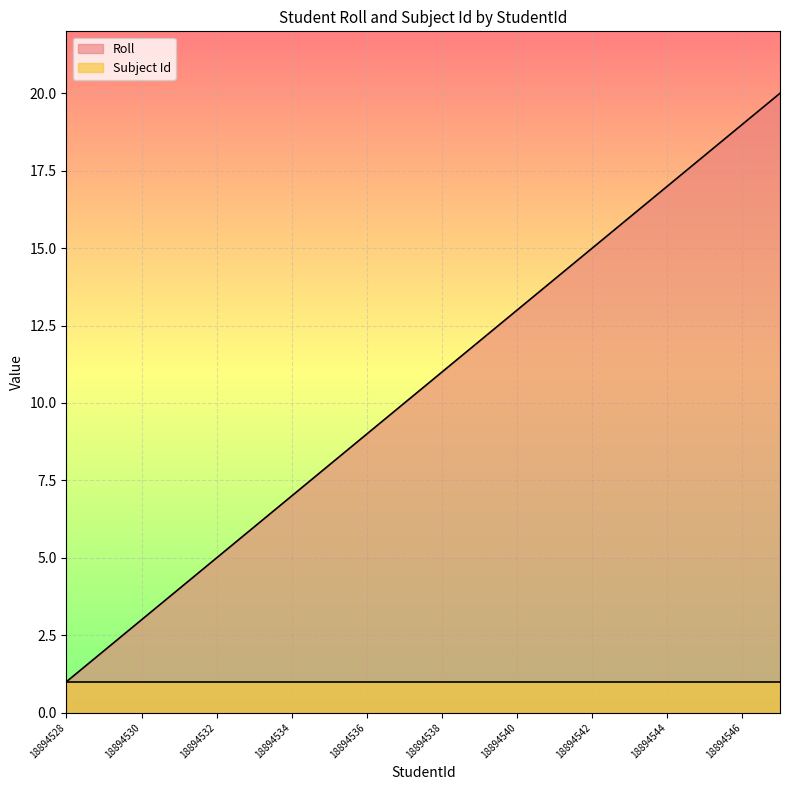

What is the smallest value displayed?

1